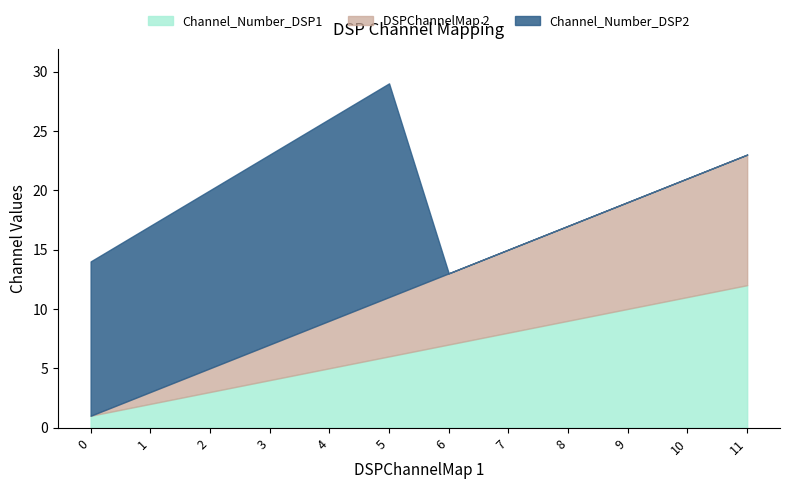

At 2, list the series in order from smallest to largest.

DSPChannelMap 2, Channel_Number_DSP1, Channel_Number_DSP2